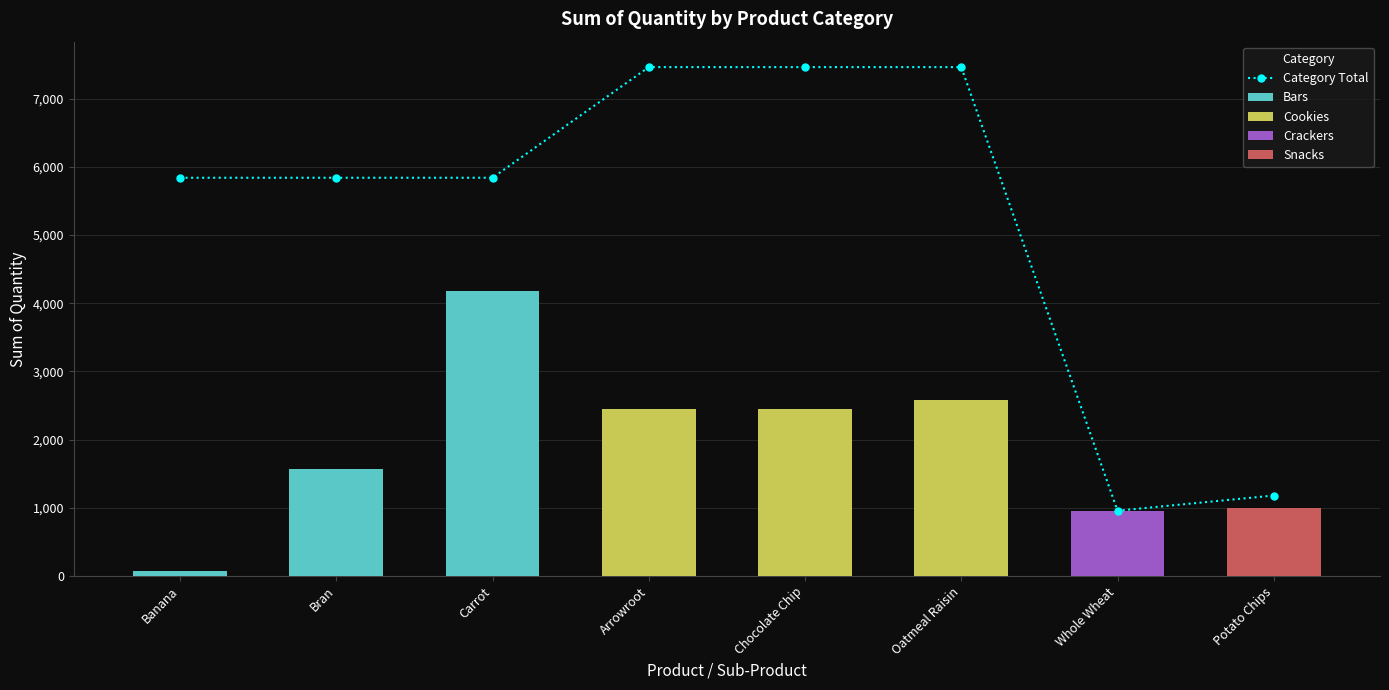

How many bars are there in total?

8